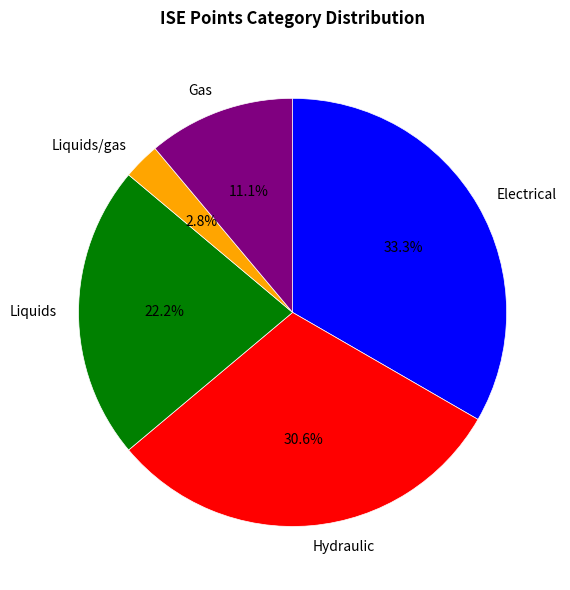

Is it true that Gas is 1% of the pie?

False